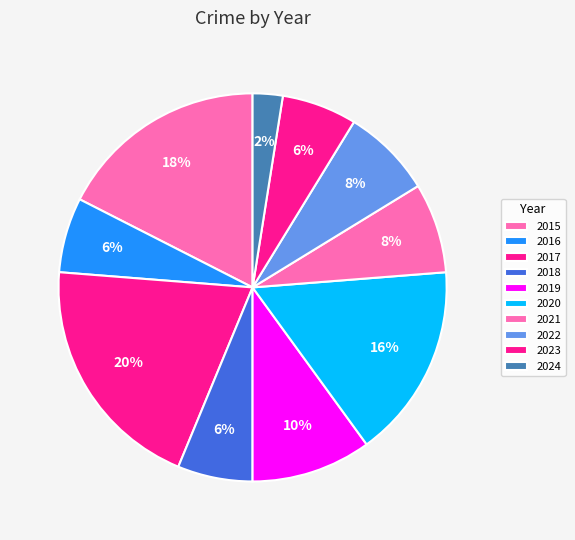

Rank the categories by value from lowest to highest.

2024, 2016, 2018, 2023, 2021, 2022, 2019, 2020, 2015, 2017